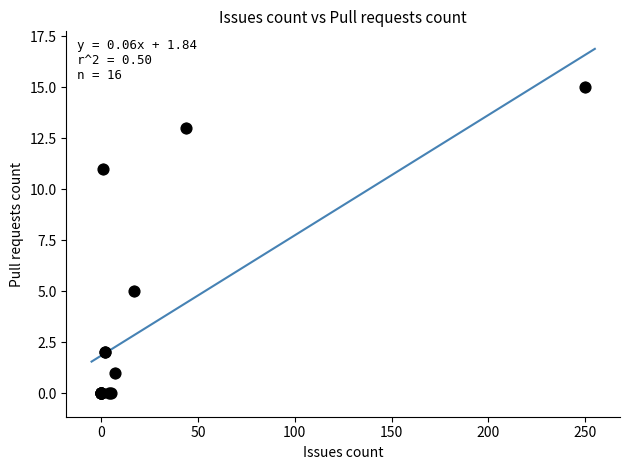

What Y value in the scatter plot is closest to 7?

5